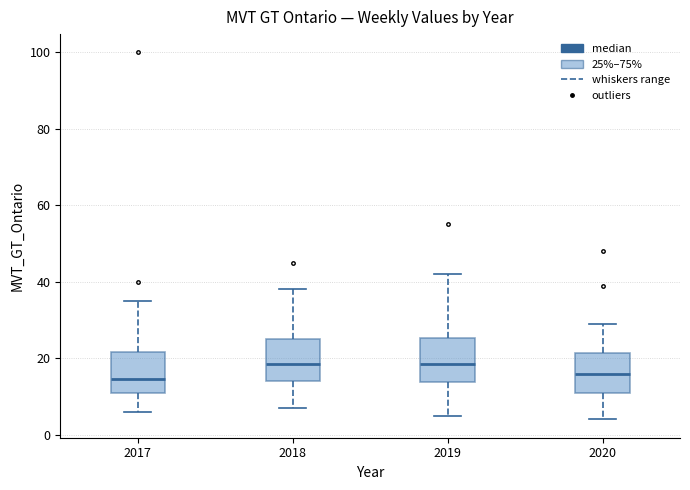

Reading left to right, transcribe this box plot: for each box, give where its median line is, the range the box spans, and where its two whiskers end, as read against the y-axis. The values are not printed on the chart, so give them approximately, as read against the axis.

2017: median 14, box 12 to 22, whiskers 6 to 36
2018: median 18, box 14 to 26, whiskers 8 to 38
2019: median 18, box 14 to 26, whiskers 6 to 42
2020: median 16, box 12 to 22, whiskers 4 to 30